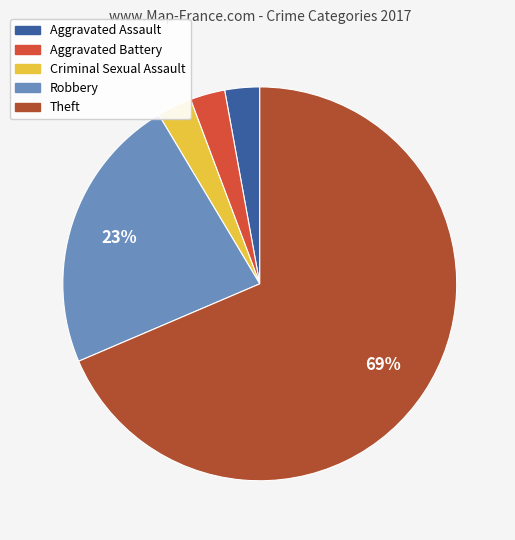

To the nearest percent, what is the average slice percentage?

20%